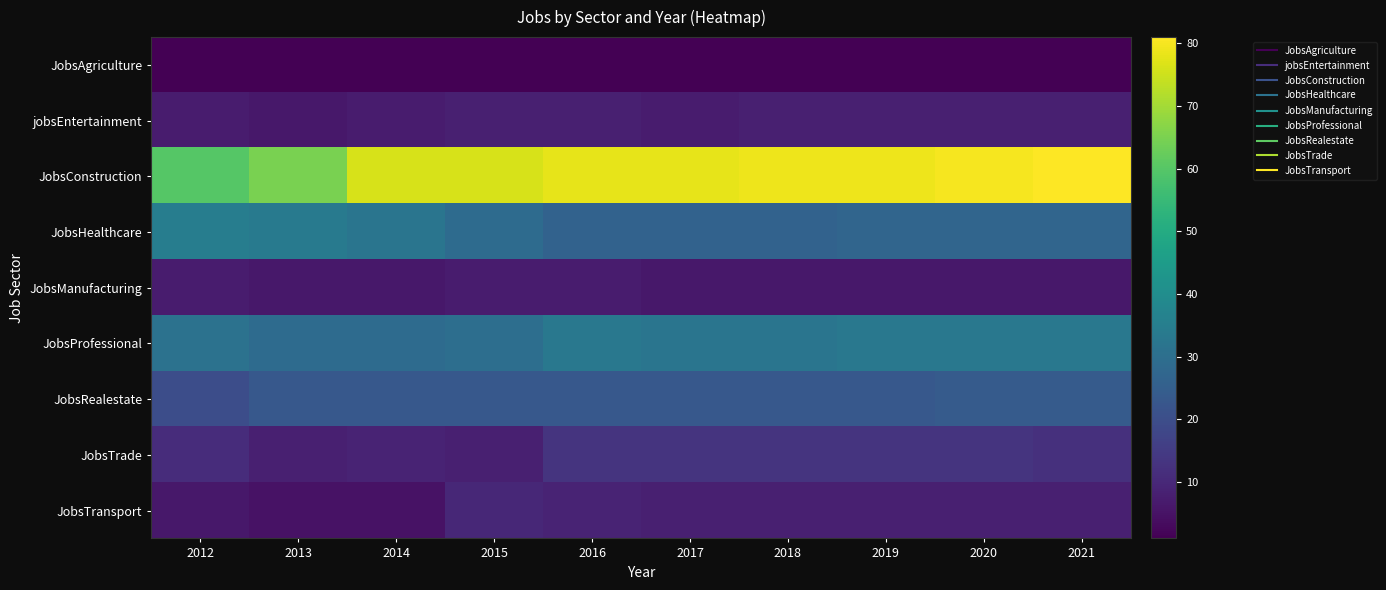

Which series has the largest total across all categories?

JobsConstruction